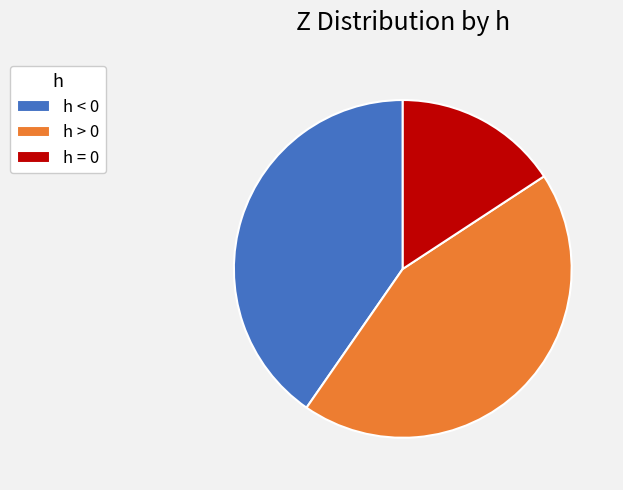

What is the largest slice in the pie chart?

h > 0